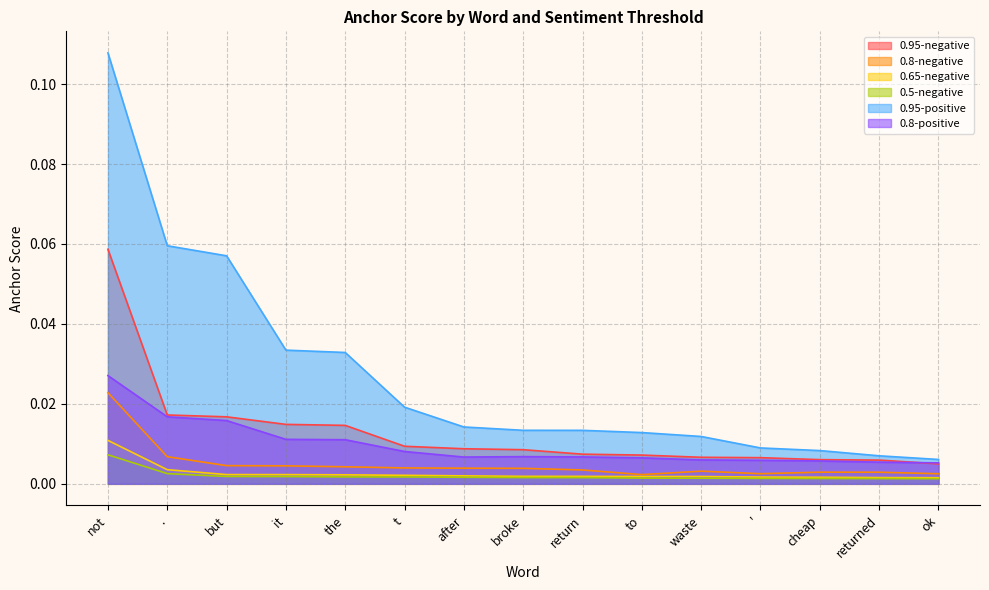

At which category is the sum across all series the highest?

not